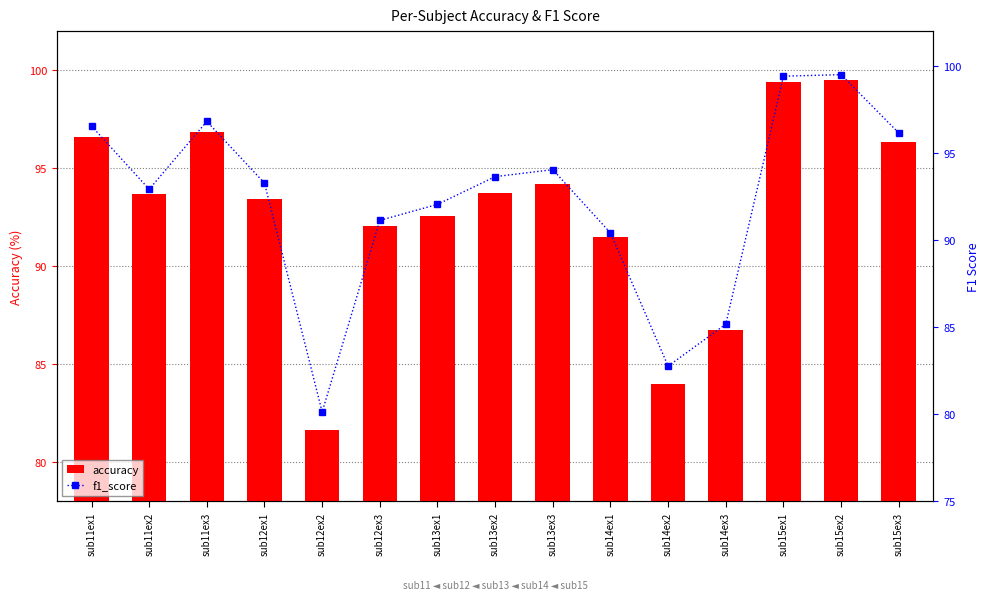

The value of accuracy at sub13ex3 is 165.8. True or false?

False